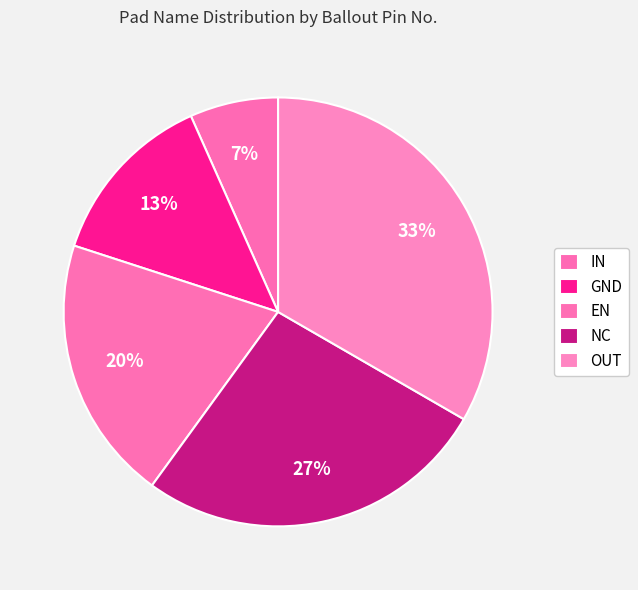

The EN slice represents 20% of the pie. True or false?

True